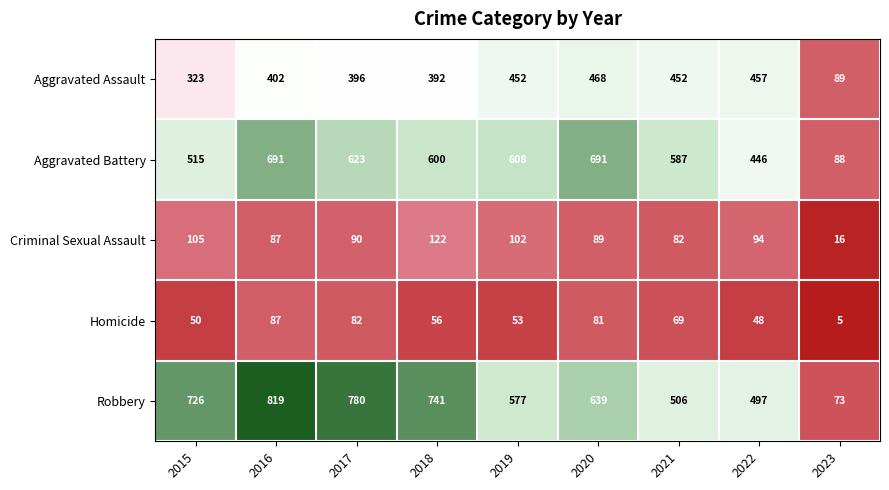

What is the greatest value displayed?

819